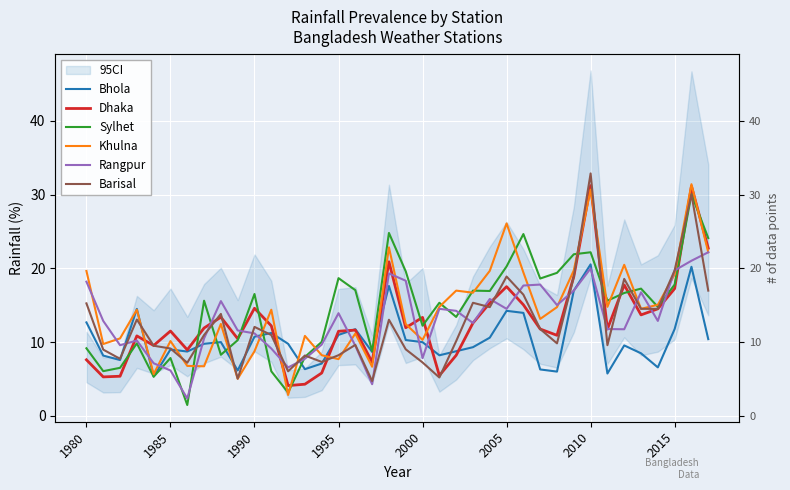

Does the chart display data point markers on the line(s)?

No